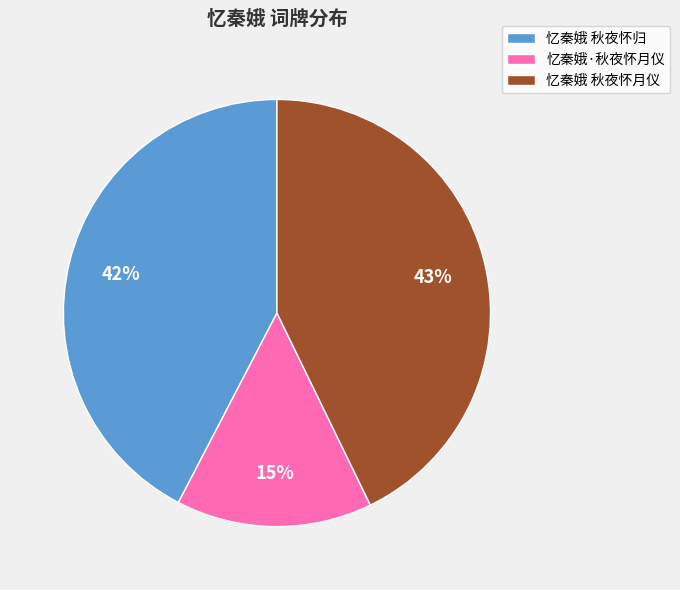

Does 忆秦娥 秋夜怀归 represent more than half of the total?

No